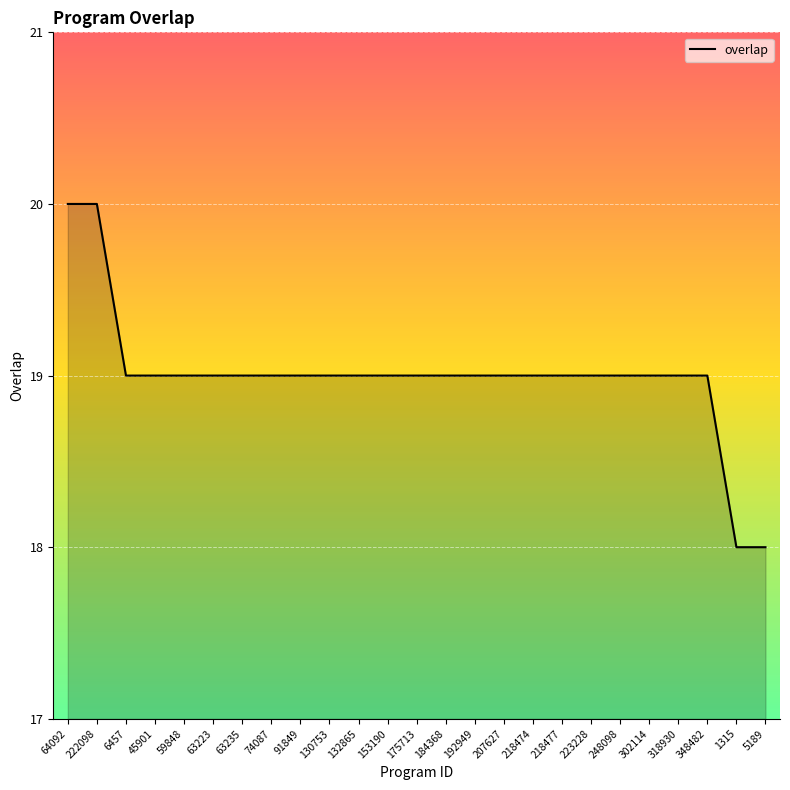

Count the number of categories in the chart.

25